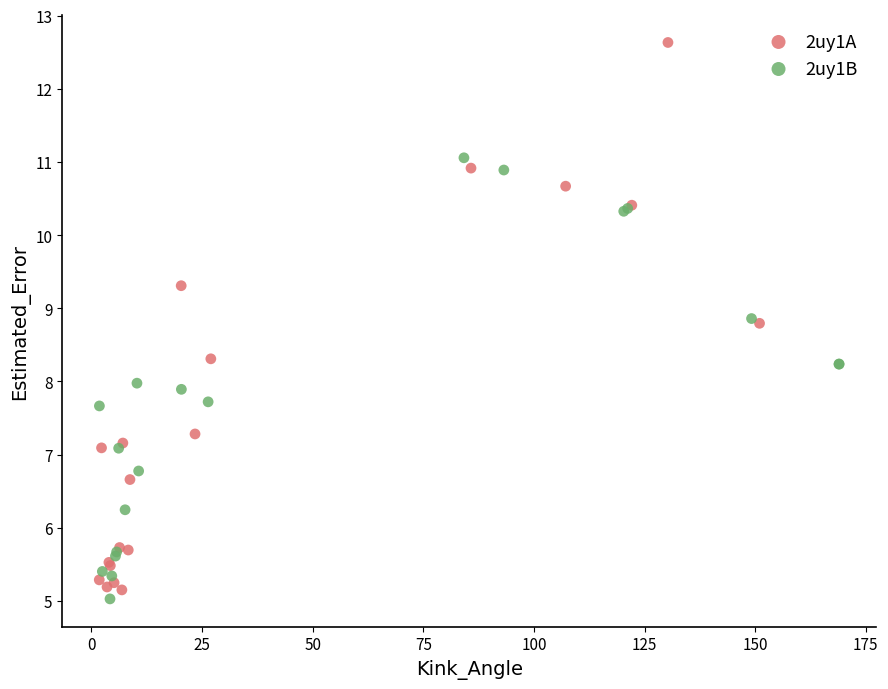

Which series reaches the maximum Y coordinate?

2uy1A